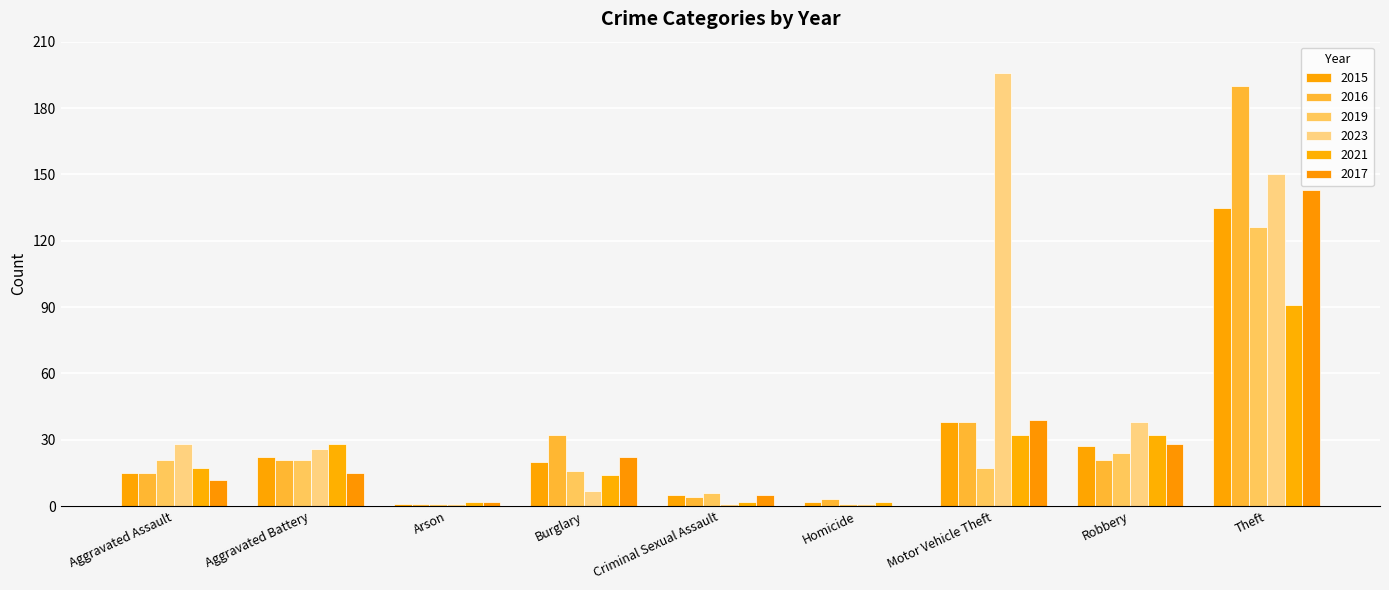

Is the value of 2016 at Aggravated Assault greater than the value of 2015 at Motor Vehicle Theft?

No